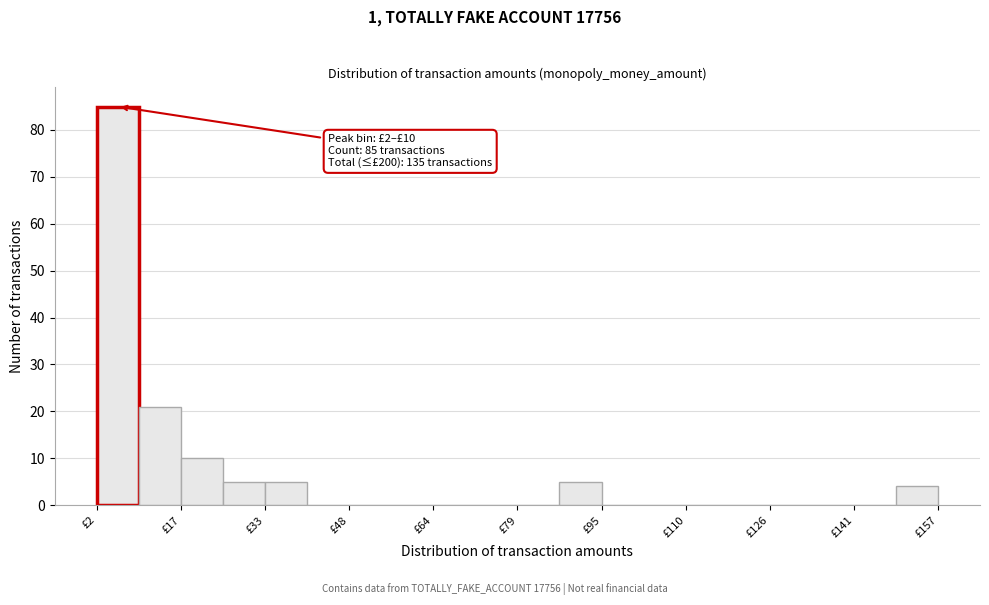

Read against the x-axis, roughly where is the centre of the tallest bar?

6